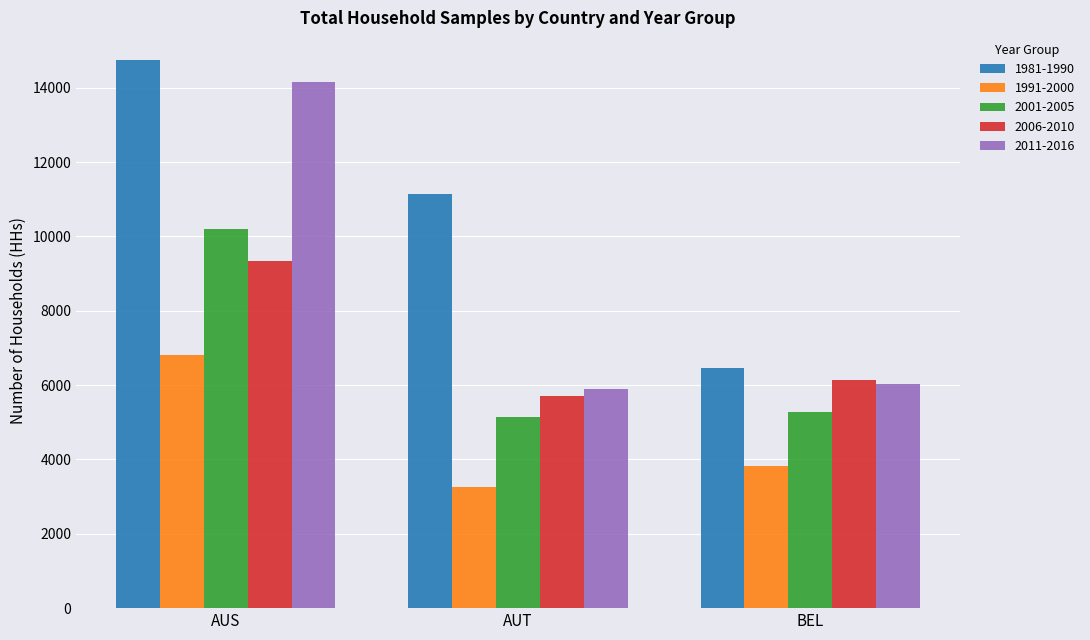

True or false: 2011-2016 has a value of 3979 at AUT.

False